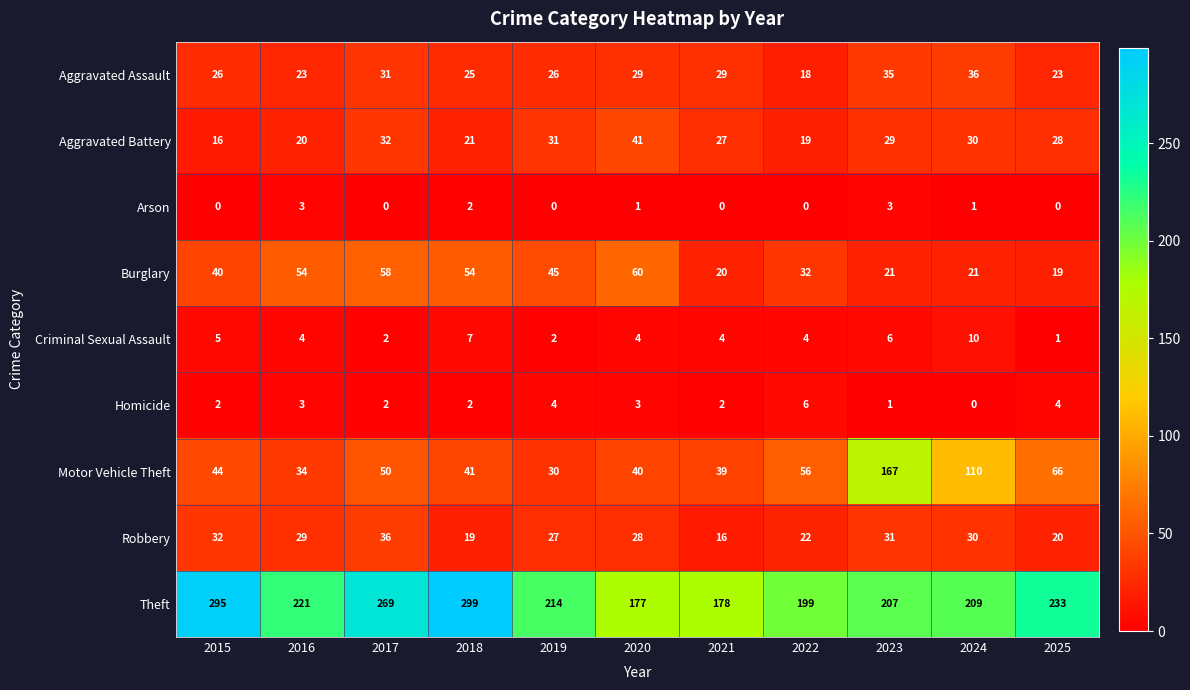

How many Homicide values are between 2 and 4?

8